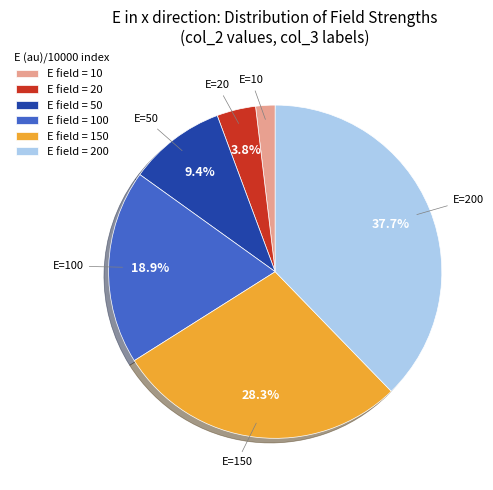

Which slice is the smallest?

E field = 10